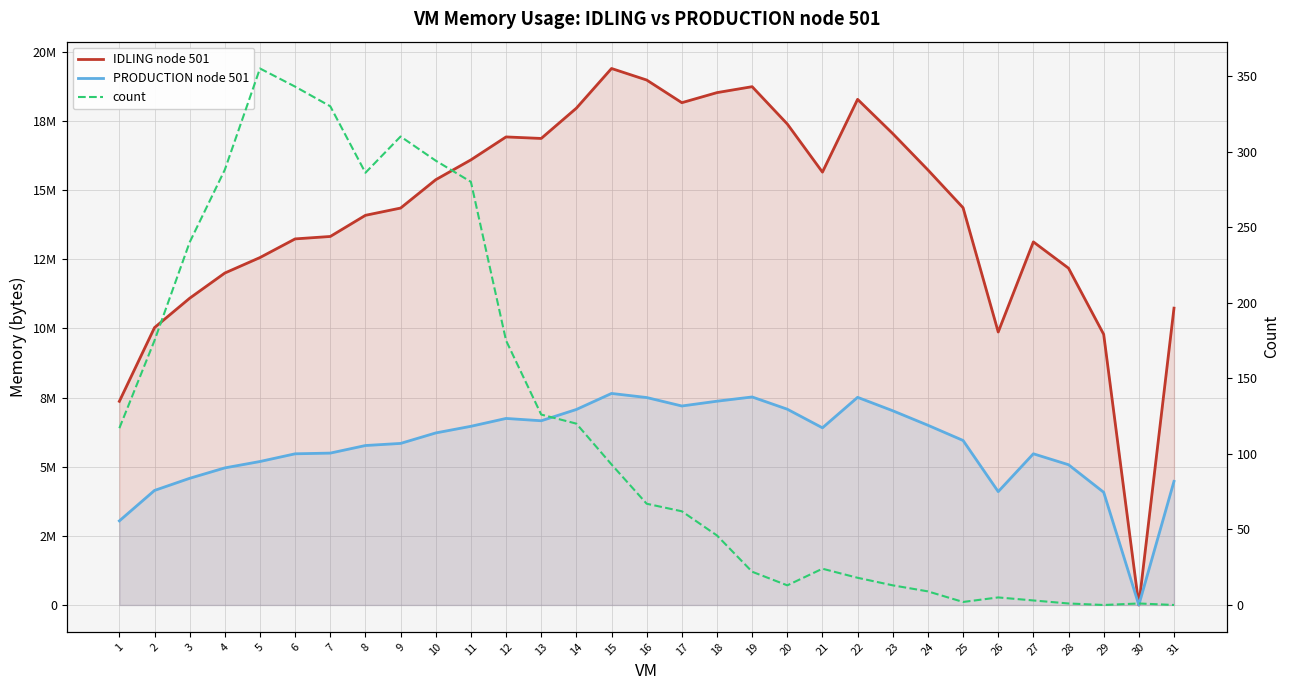

Which series has the largest total across all categories?

IDLING node 501